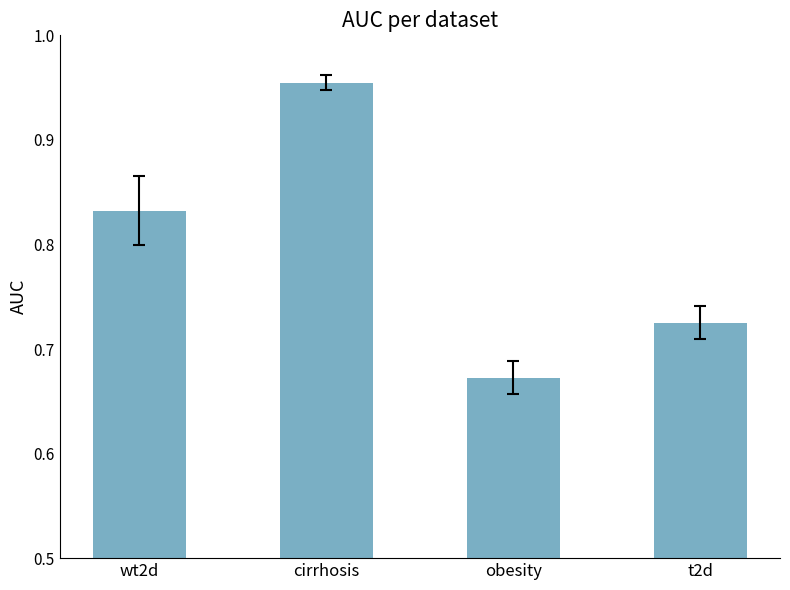

Which category has the lowest value across all series?

obesity